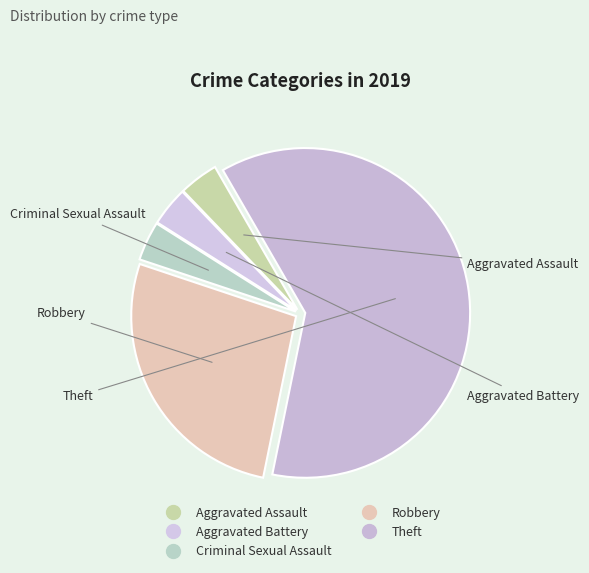

Which has a higher value, Criminal Sexual Assault or Robbery?

Robbery